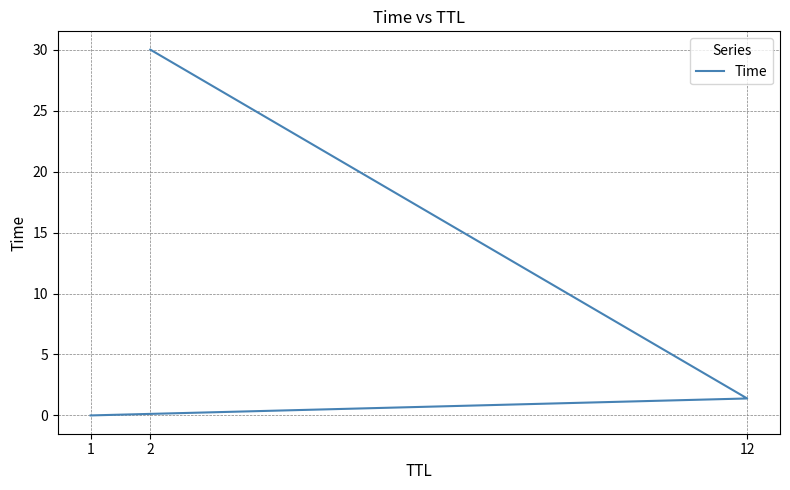

How many values are below 1?

1